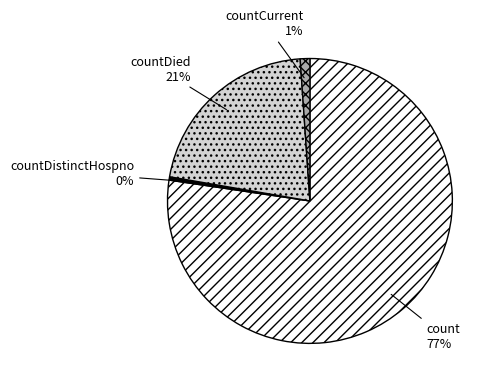

Is there a majority slice in this chart?

Yes